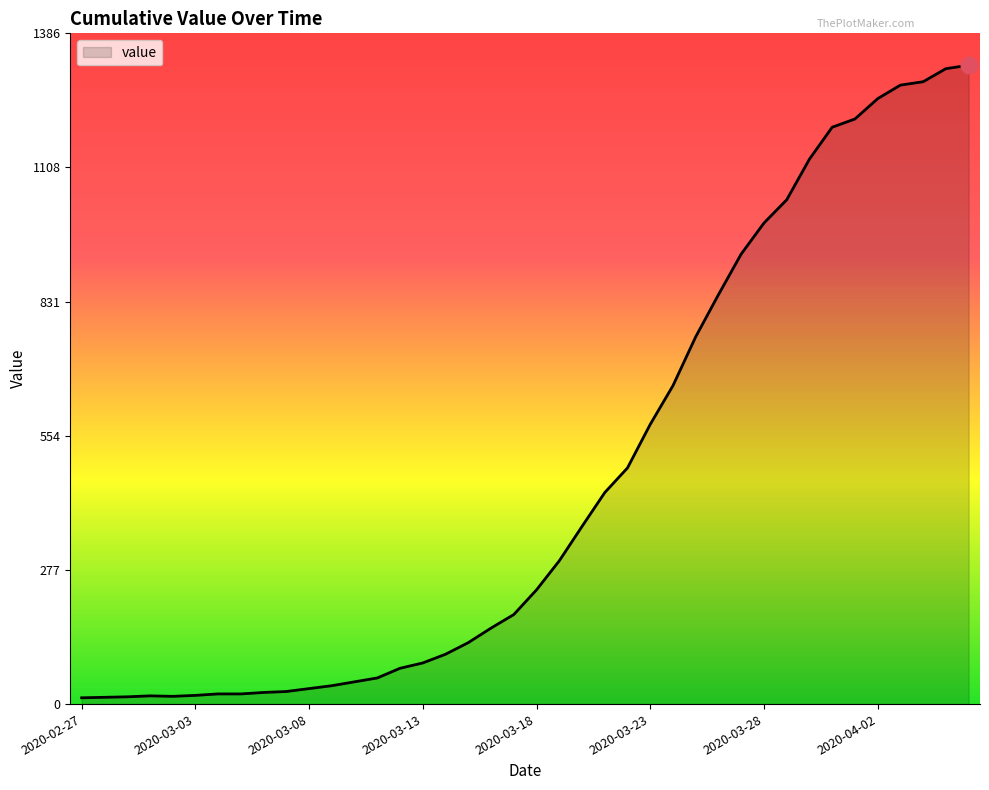

Does the chart display data point markers on the line(s)?

No